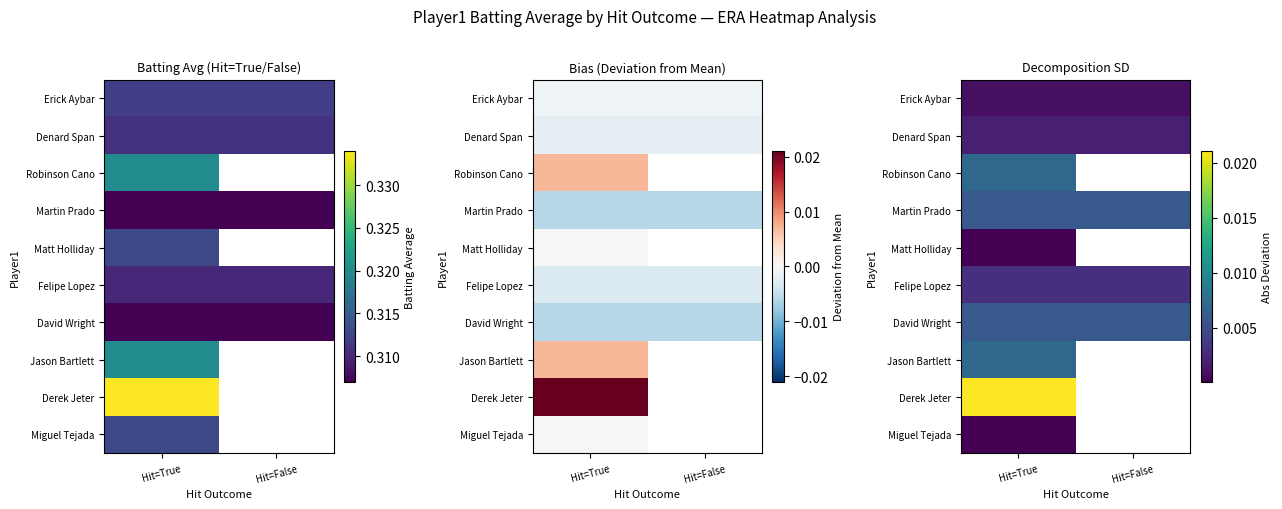

How many categories are shown in the chart?

2